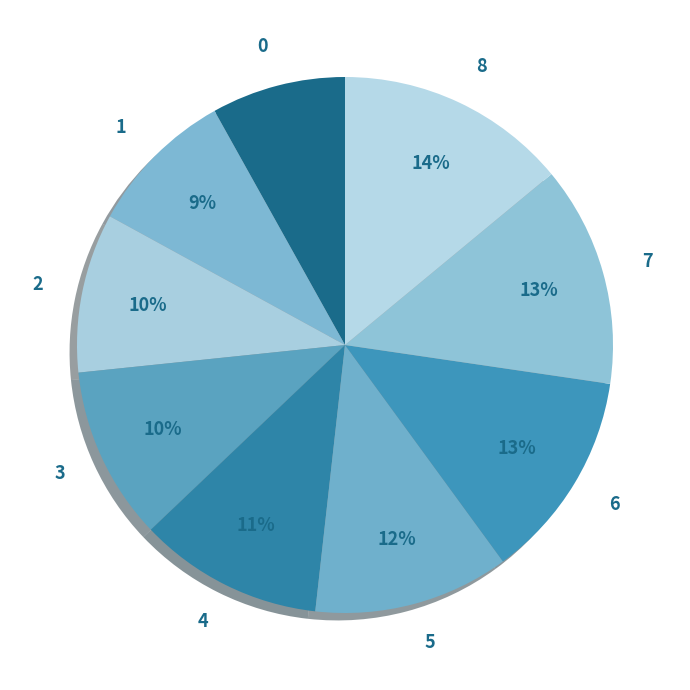

How many segments does this pie chart have?

9